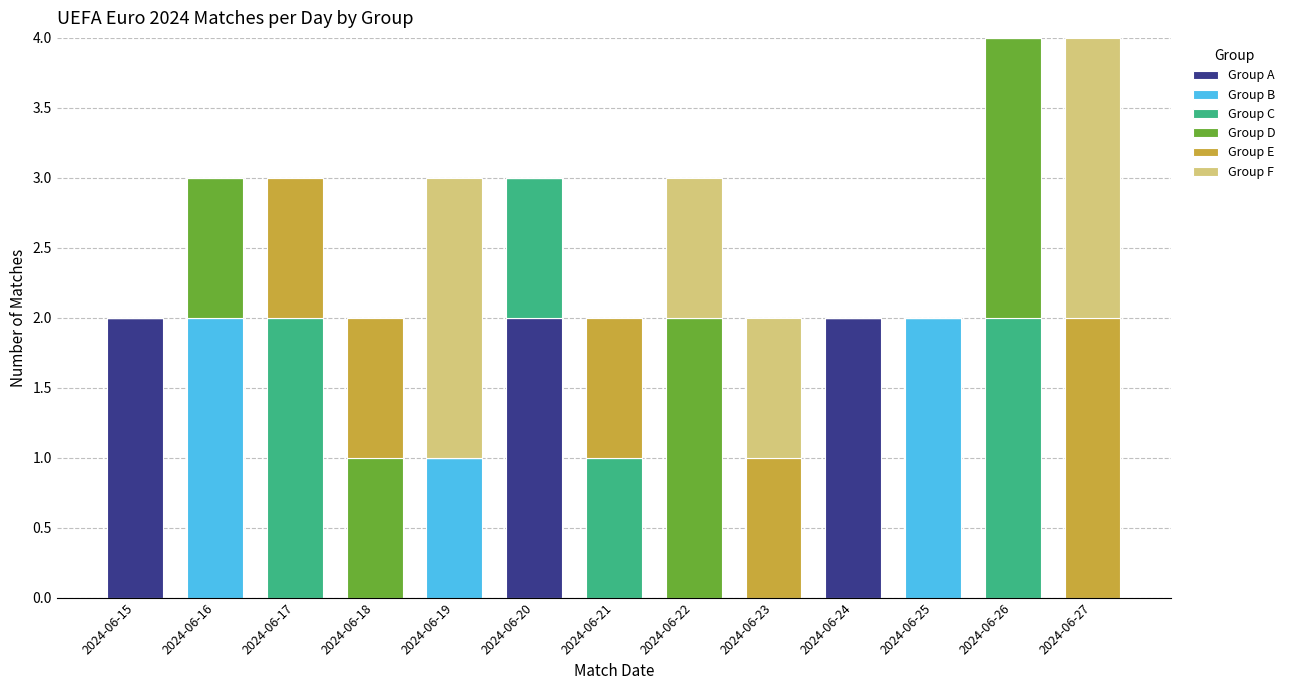

What is the total value across all series at 2024-06-17?

3